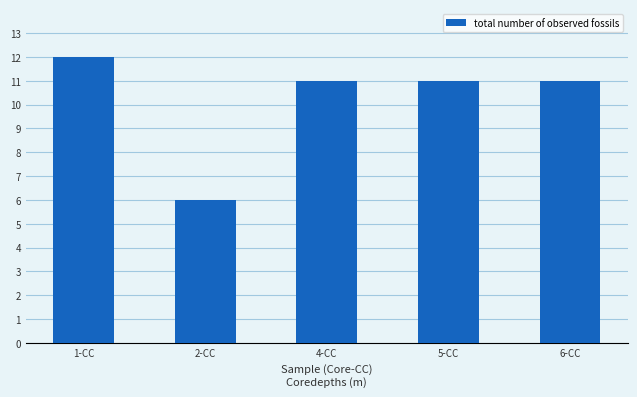

How many distinct data groups are displayed?

1